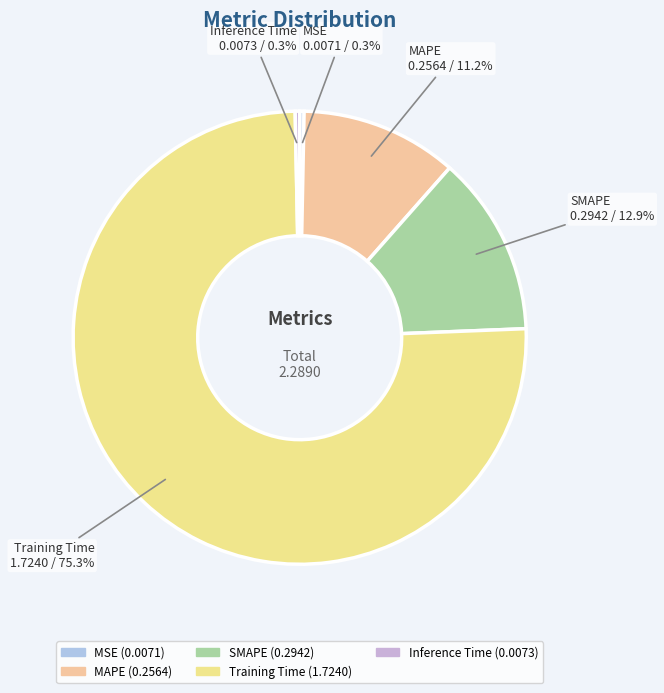

Is Training Time the majority of the pie?

Yes